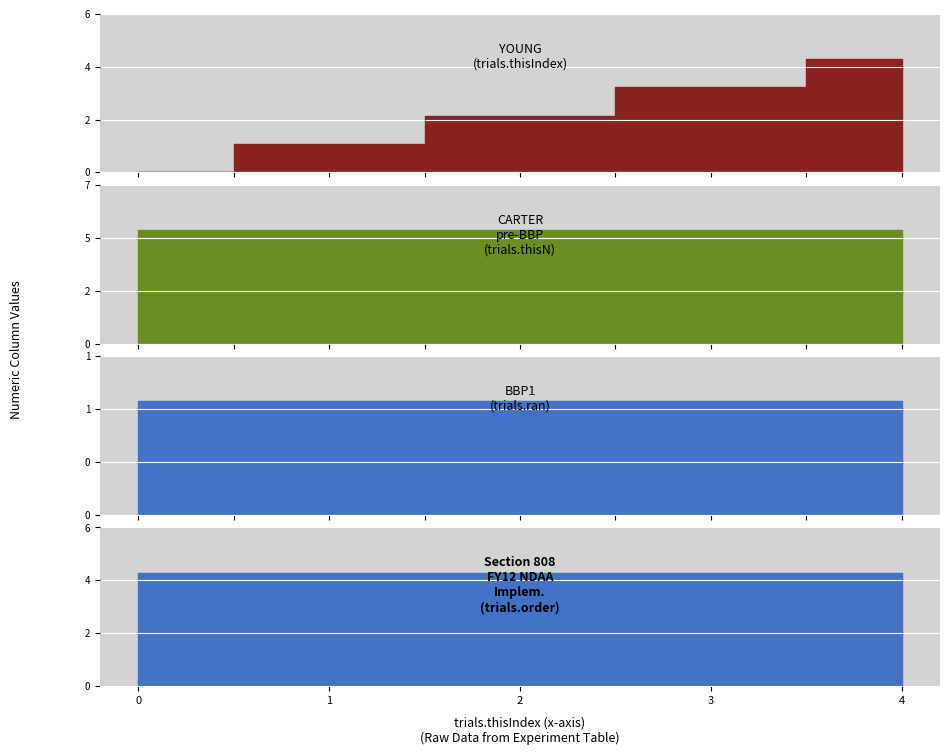

The value of trials.ran at 4 is 0. True or false?

False